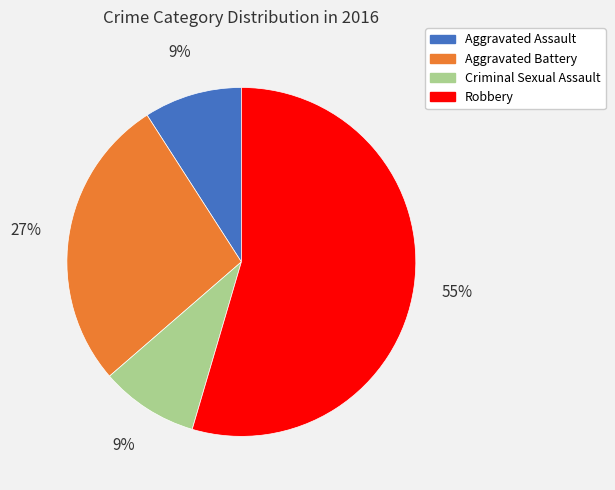

Which category has the biggest portion of the pie?

Robbery